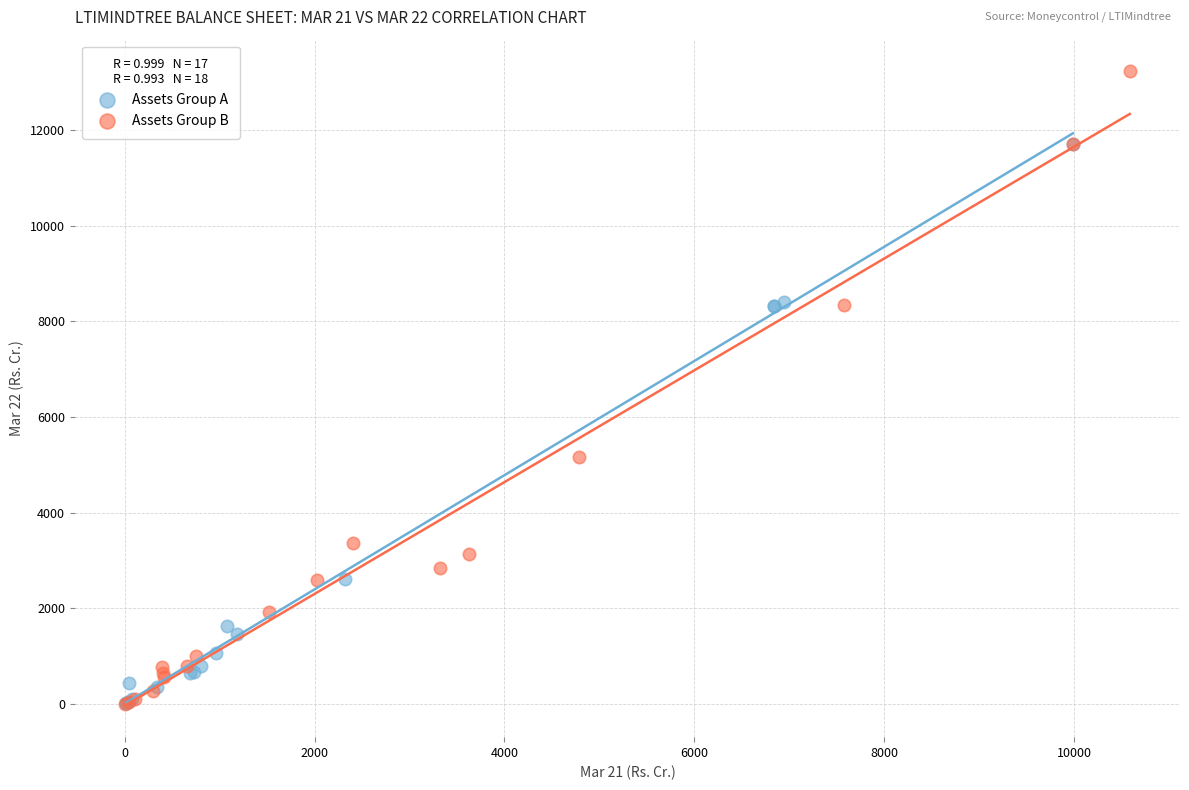

Which series has the widest spread of Y values?

Assets Group B